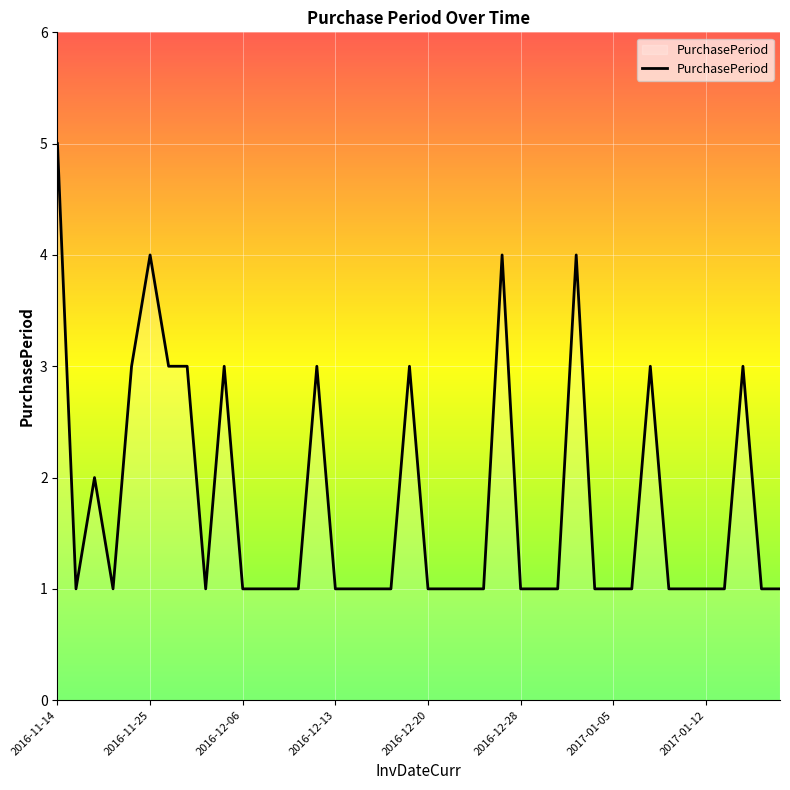

What is the greatest value displayed?

5